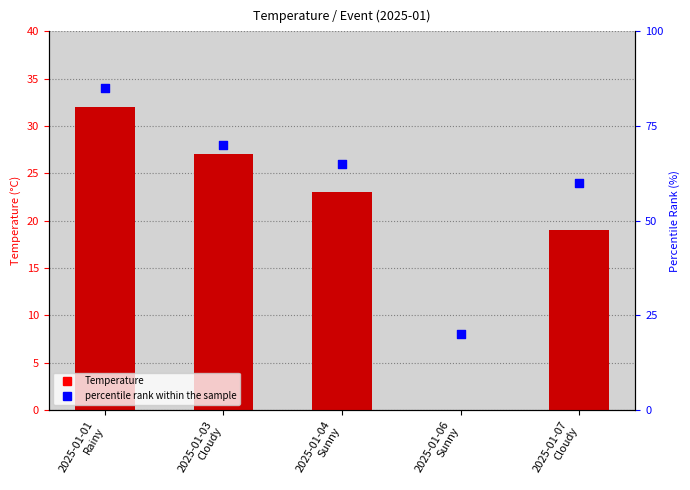

What are all the series names shown in the legend?

Temperature, percentile rank within the sample